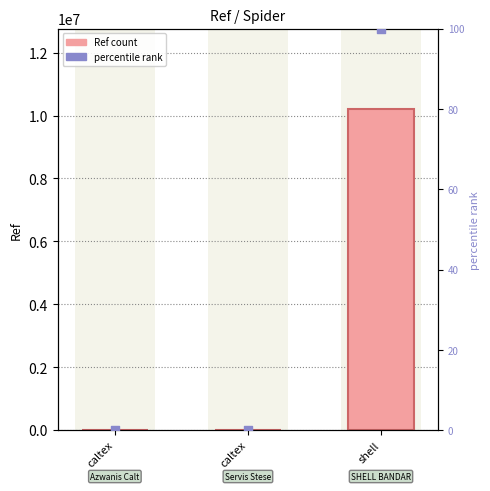

Is the value of Ref at caltex greater than the value of rank at caltex?

Yes